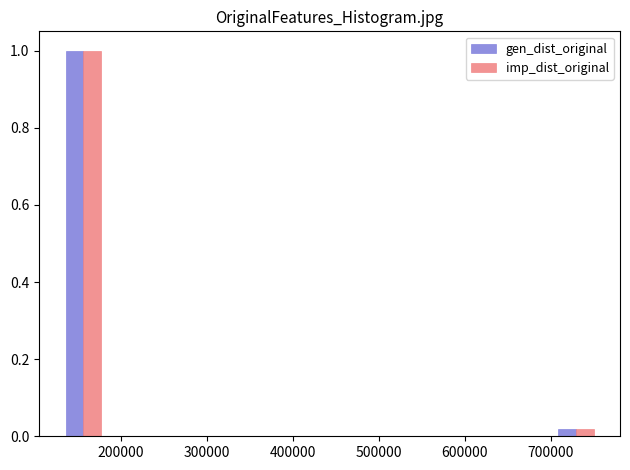

Reading left to right, list every range on the x-axis with the height of the bar of each series over it. Neither the bar edges nor the heights are printed on the chart, so give them approximately, as read against the axes.

130000 to 180000: gen_dist_original=1.00	imp_dist_original=1.00
180000 to 230000: gen_dist_original=0	imp_dist_original=0
230000 to 290000: gen_dist_original=0	imp_dist_original=0
290000 to 340000: gen_dist_original=0	imp_dist_original=0
340000 to 390000: gen_dist_original=0	imp_dist_original=0
390000 to 440000: gen_dist_original=0	imp_dist_original=0
440000 to 490000: gen_dist_original=0	imp_dist_original=0
490000 to 550000: gen_dist_original=0	imp_dist_original=0
550000 to 600000: gen_dist_original=0	imp_dist_original=0
600000 to 650000: gen_dist_original=0	imp_dist_original=0
650000 to 700000: gen_dist_original=0	imp_dist_original=0
700000 to 750000: gen_dist_original=under 0.02	imp_dist_original=under 0.02